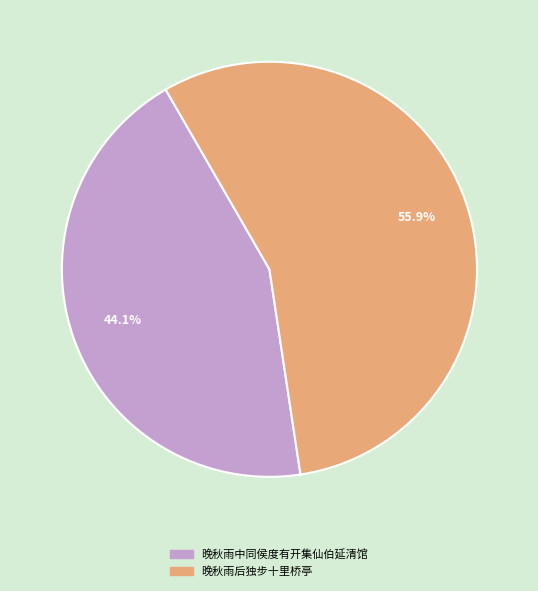

Is 晚秋雨后独步十里桥亭 the majority of the pie?

Yes